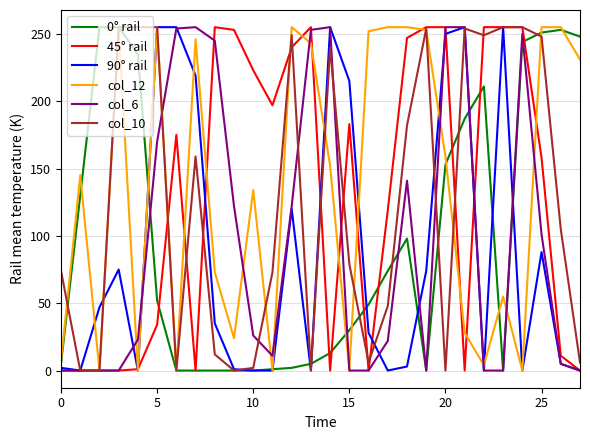

What is the greatest value displayed?

255